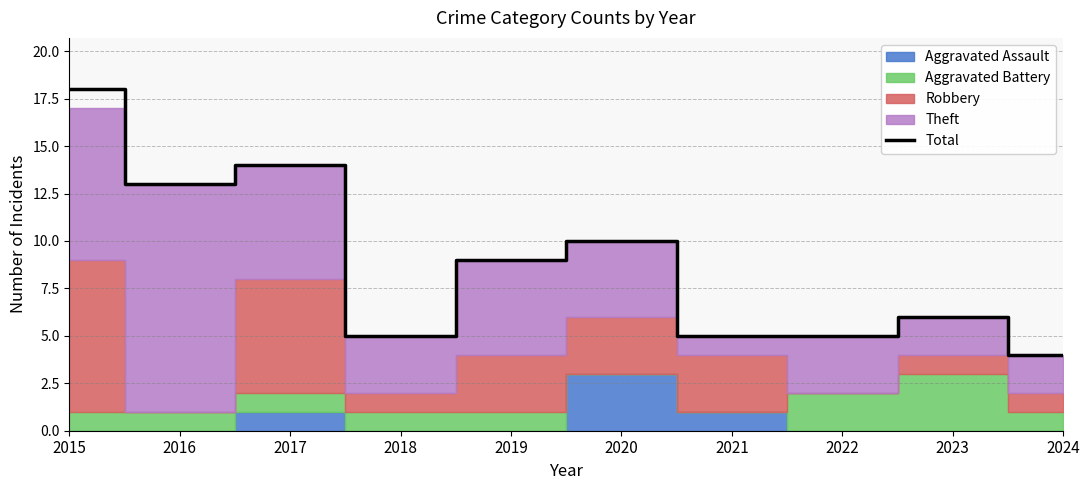

What is the value of the 7th point from the left?

5